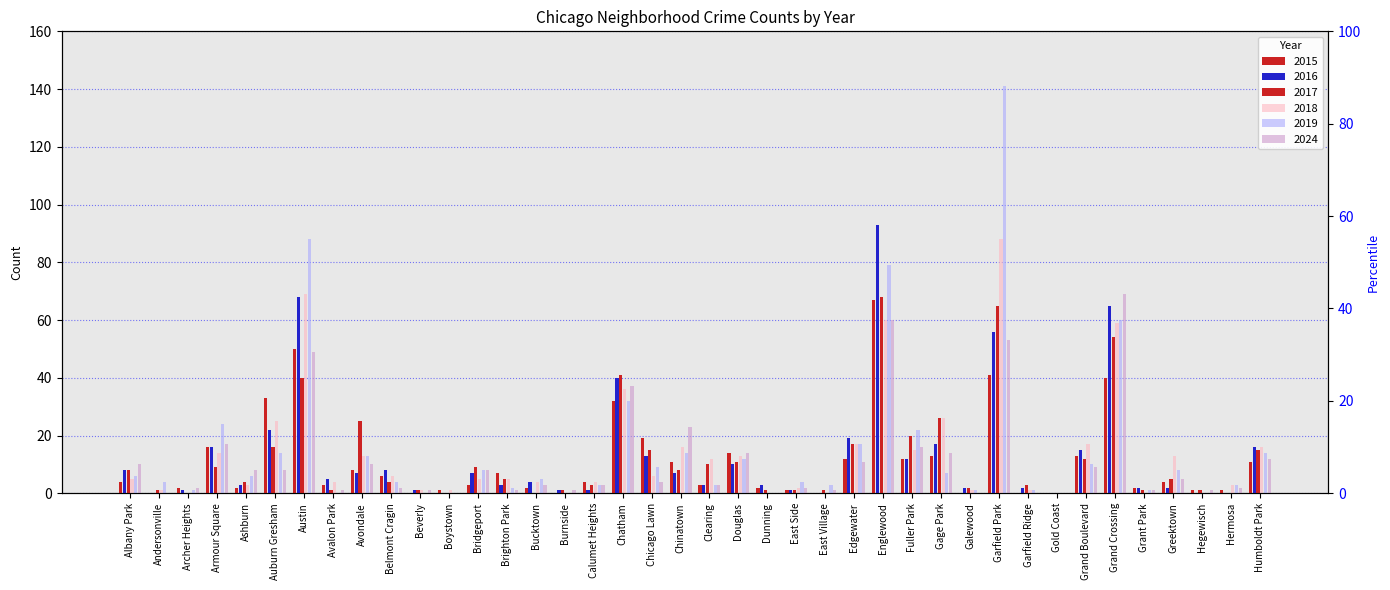

Count the number of categories in the chart.

40